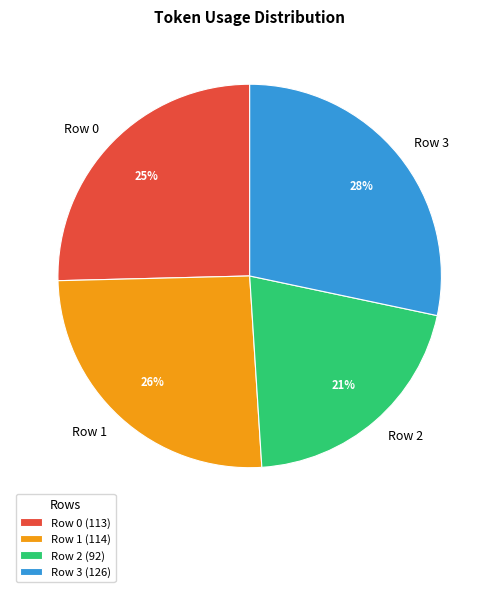

Does Row 1 represent more than half of the total?

No